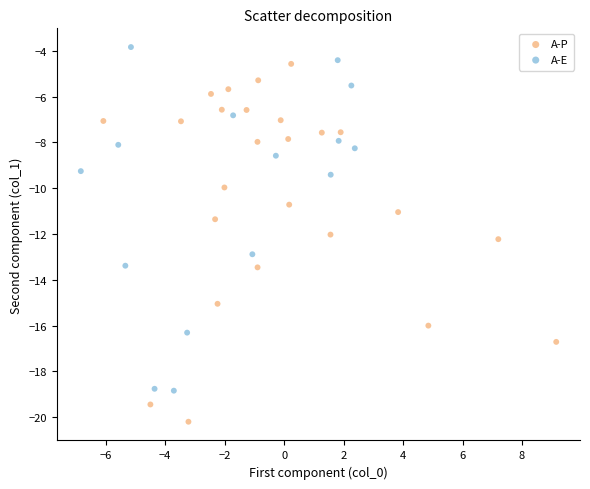

Which series reaches the minimum Y coordinate?

A-P